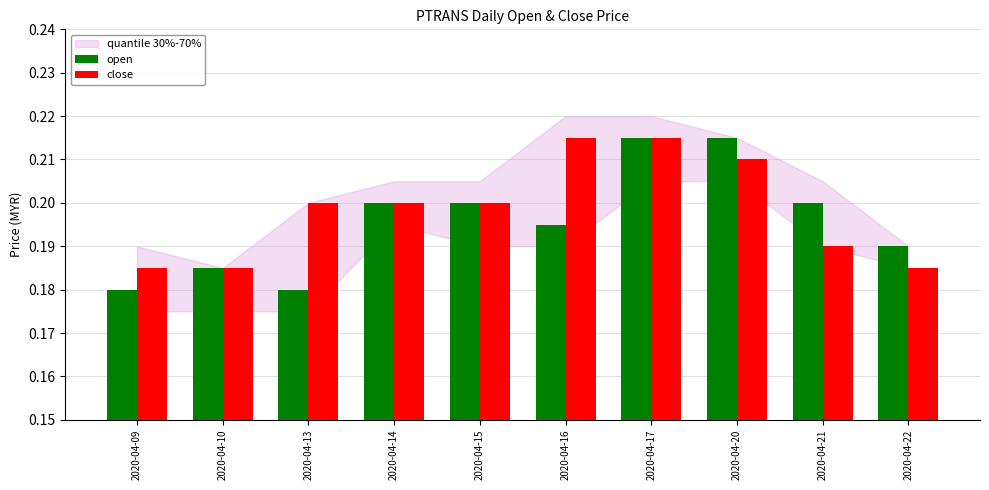

What is the sum of all close values?

2.0